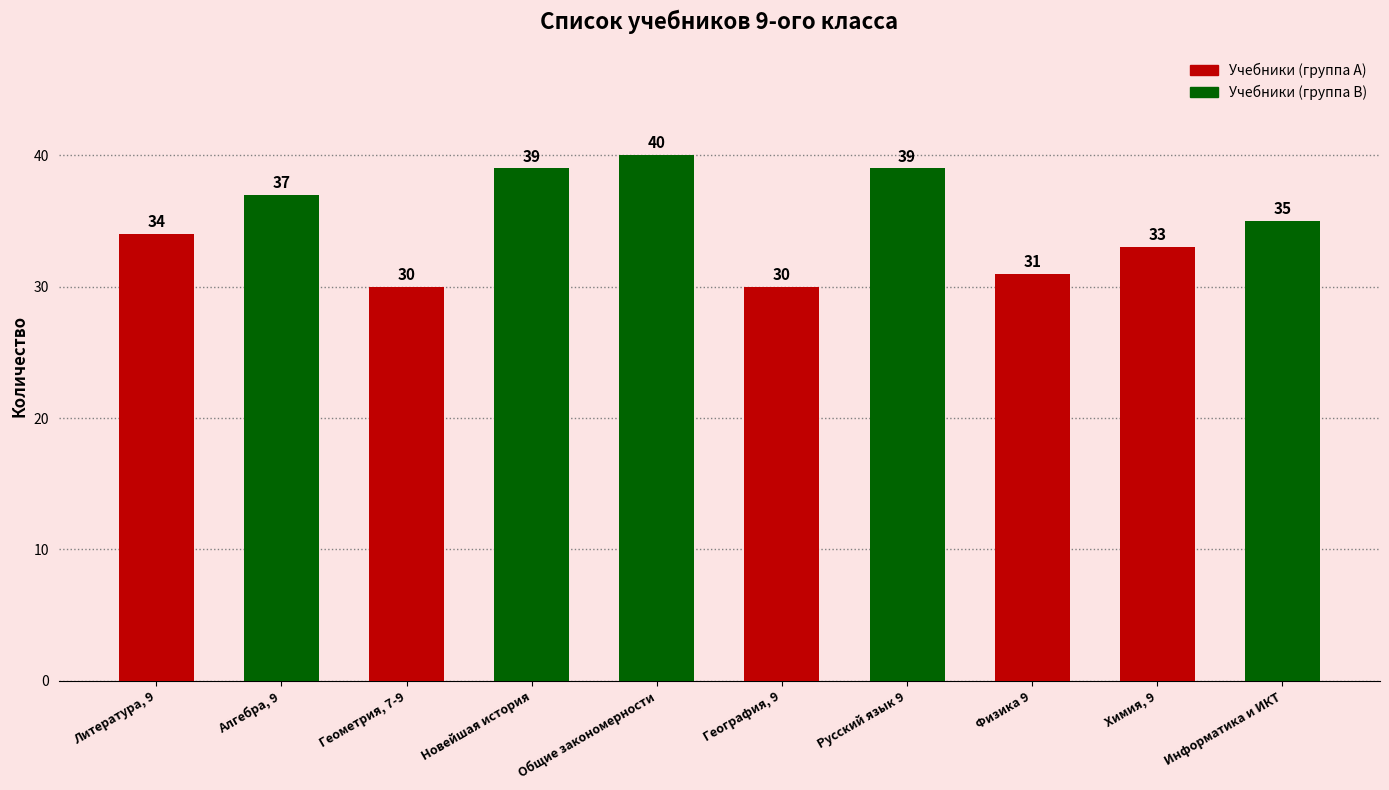

Reading right to left, list all the values displayed in this chart.

35	33	31	39	30	40	39	30	37	34